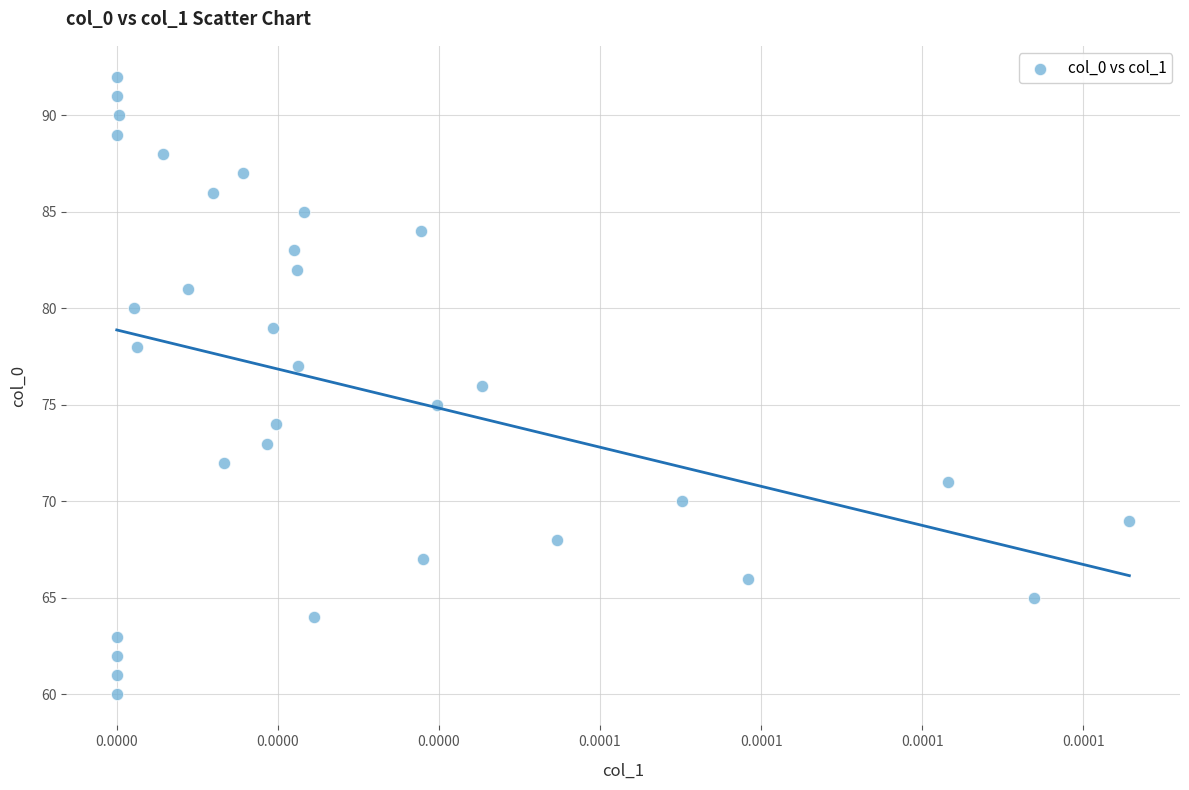

What is the range of Y values (max minus min)?

32